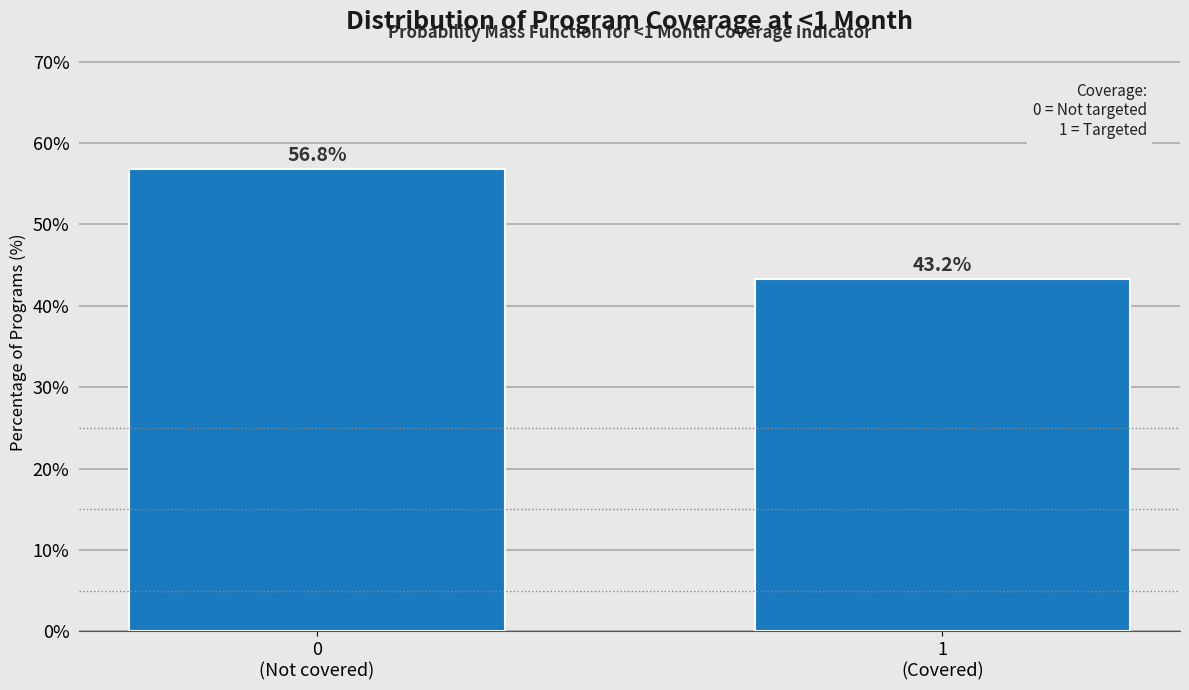

Reading left to right, extract all data points from this chart.

56.8	43.2